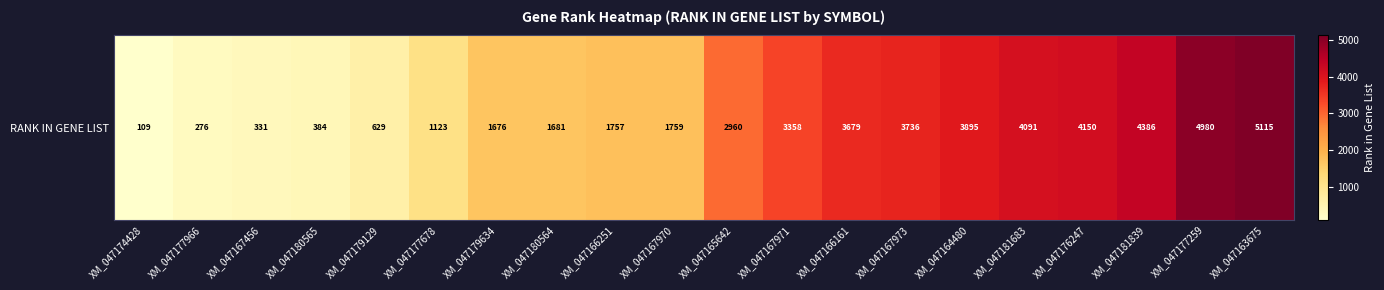

What is the average value?

2504